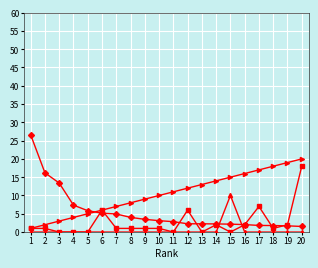

What is the maximum value shown in the chart?

26.6